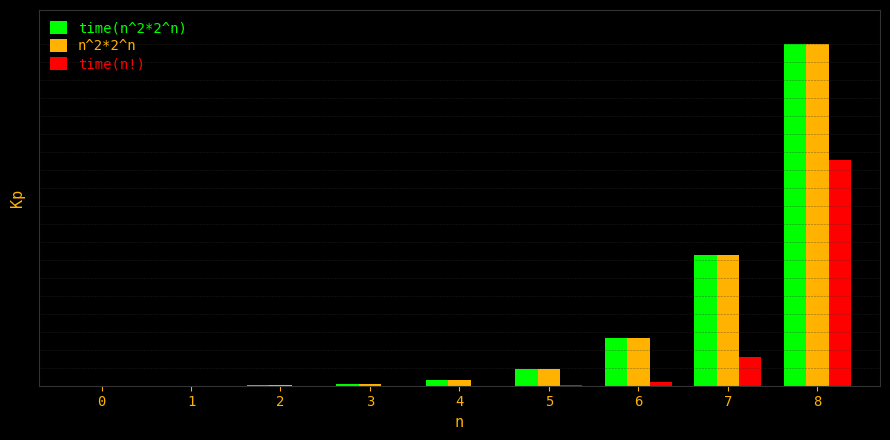

Reading right to left, extract all data points from this chart.

time(n^2*2^n): 8=1.0	7=0.4	6=0.1	5=0.0	4=0.0	3=0.0	2=0.0	1=0.0	0=0.0
n^2*2^n: 8=1.0	7=0.4	6=0.1	5=0.0	4=0.0	3=0.0	2=0.0	1=0.0	0=0.0
time(n!): 8=0.7	7=0.1	6=0.0	5=0.0	4=0.0	3=0.0	2=0.0	1=0.0	0=0.0